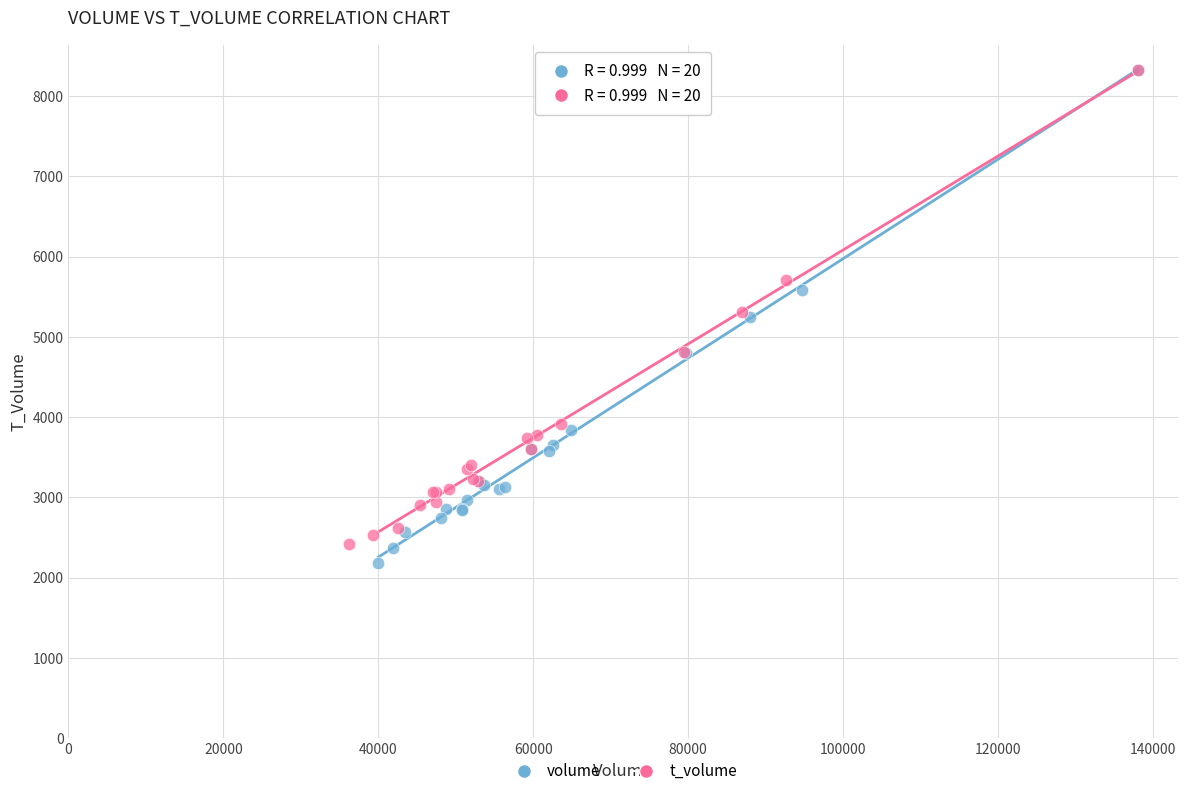

Which series has the largest Y range (max minus min)?

volume